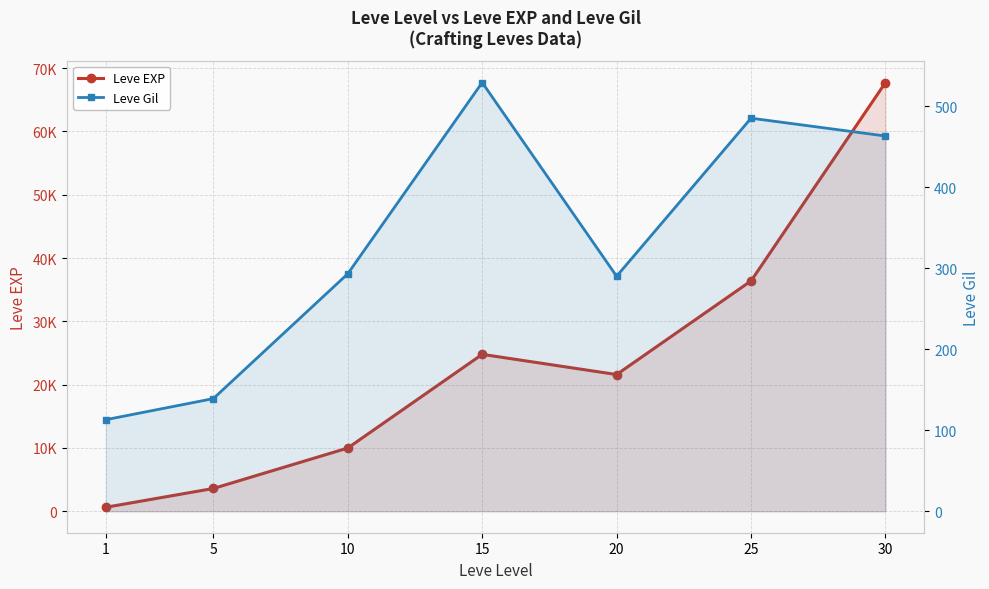

Is the value of Leve EXP at 15 greater than the value of Leve Gil at 1?

Yes